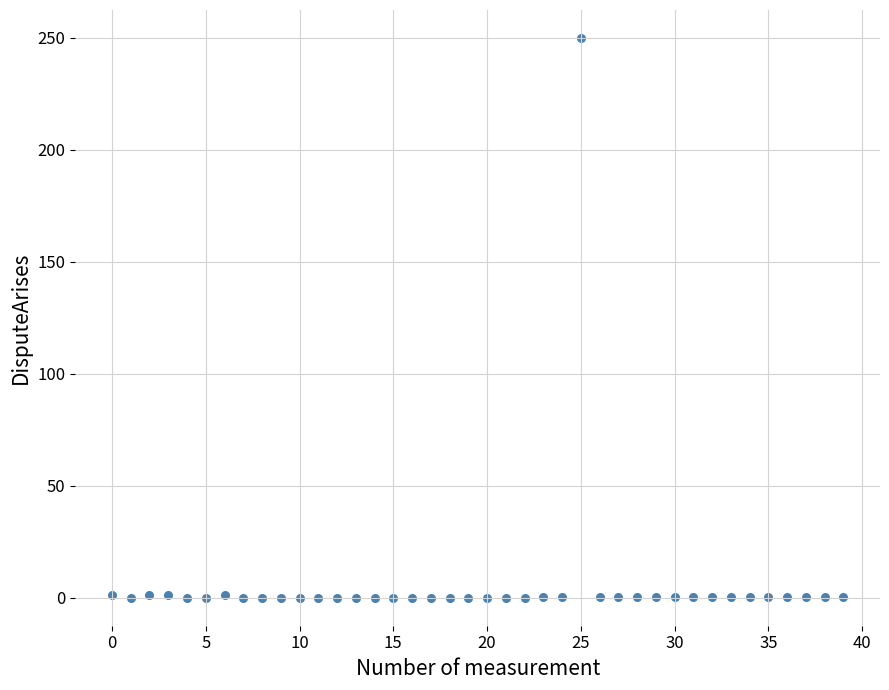

What is the range of Y values (max minus min)?

250.0